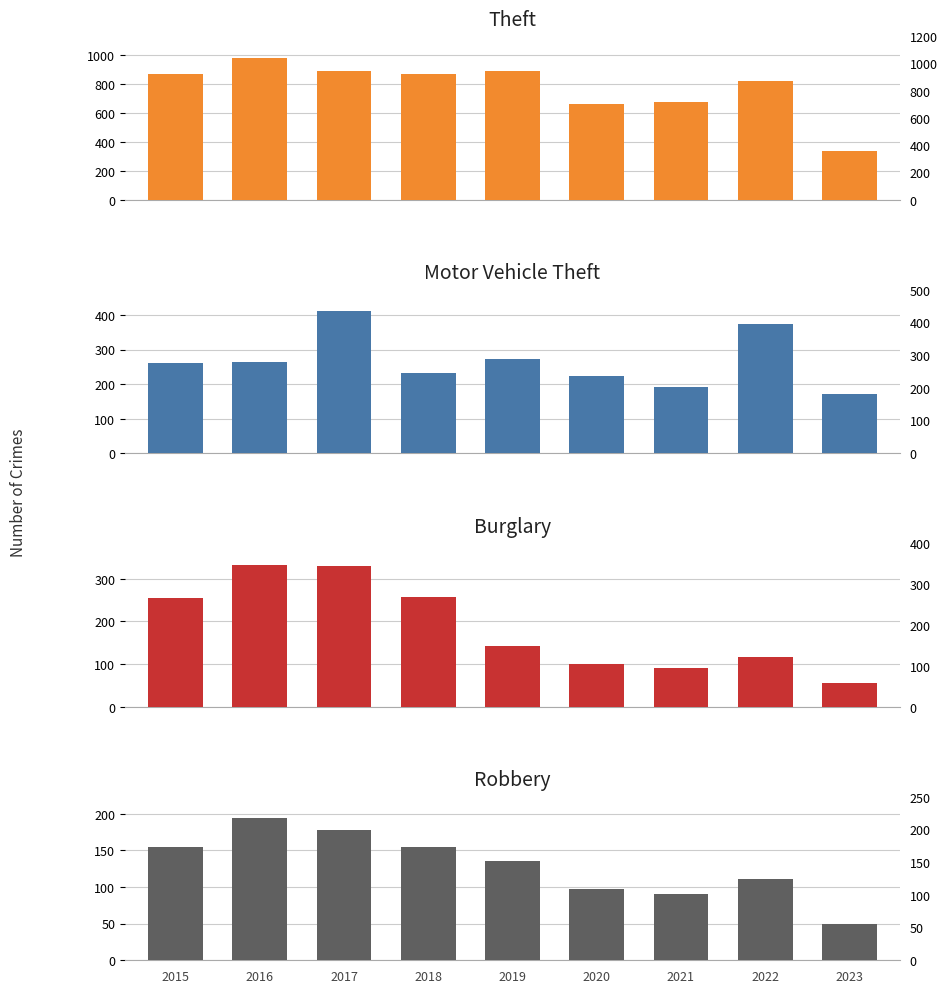

Which has a higher value, 2022 or 2021?

2022